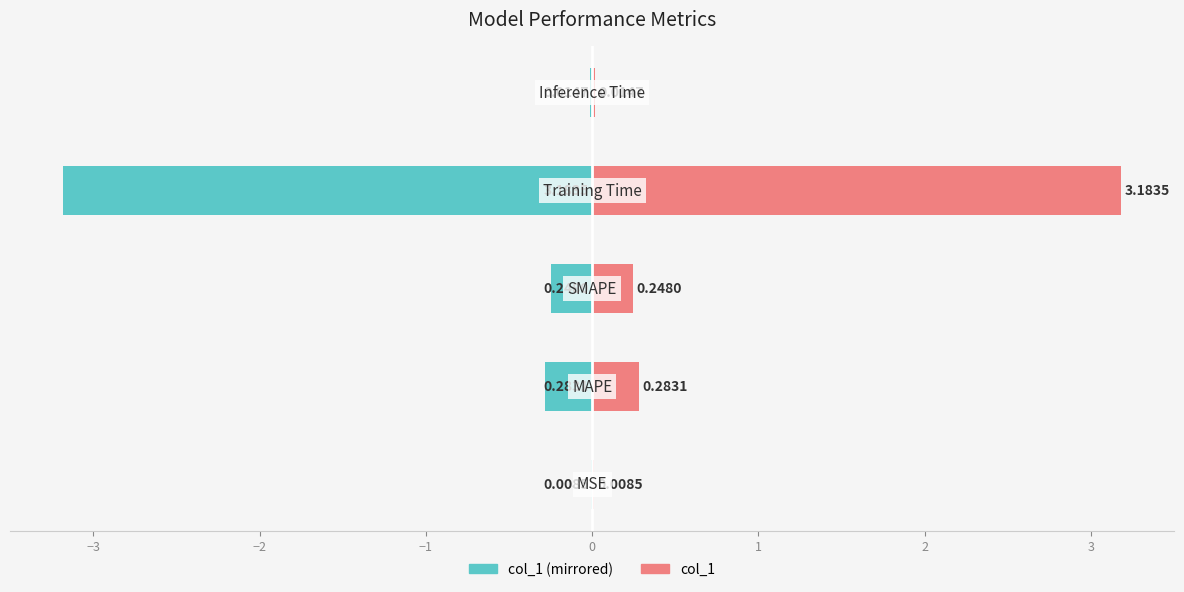

Reading left to right, extract all data points from this chart.

col_1 (left): −4=-0.0	−3=-0.3	−2=-0.2	−1=-3.2	0=-0.0
col_1 (right): −4=0.0	−3=0.3	−2=0.2	−1=3.2	0=0.0